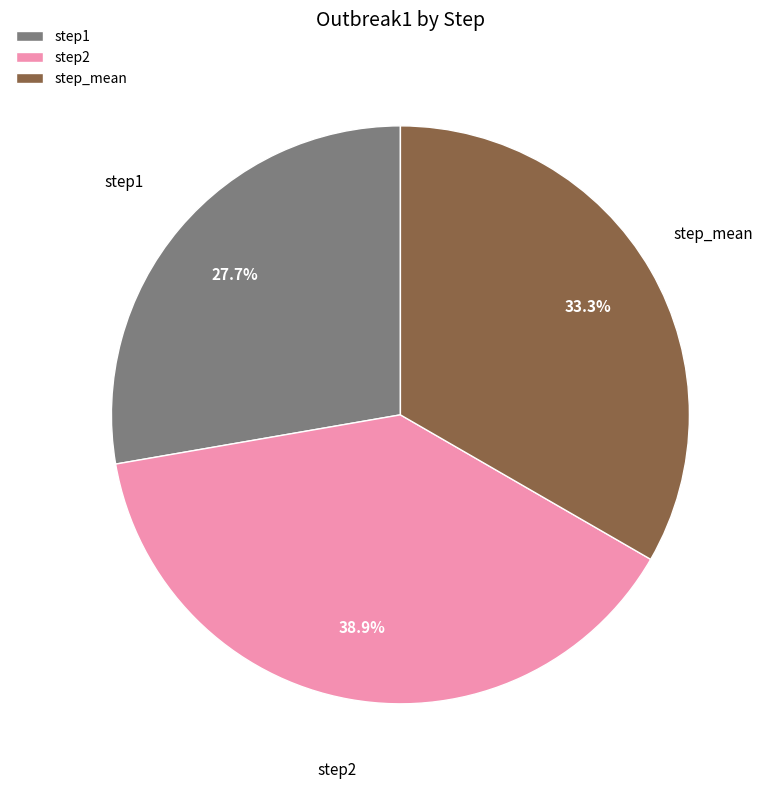

To the nearest percent, what percentage of the pie is step1?

28%